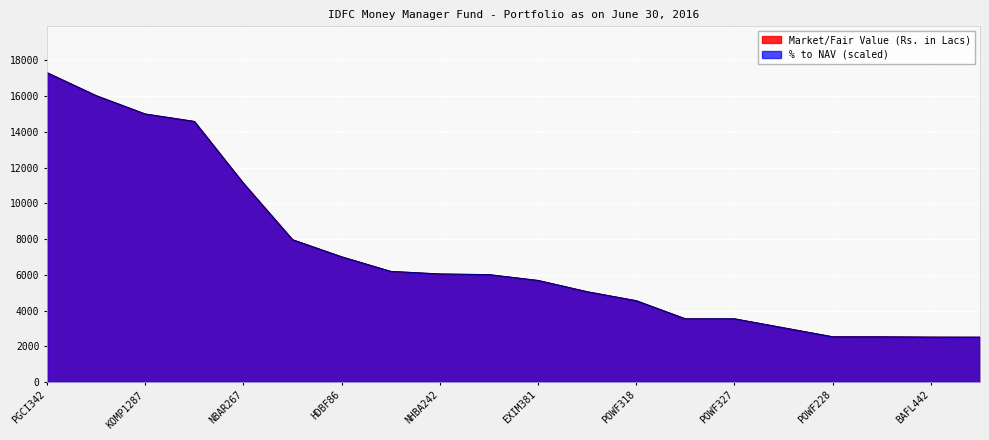

Does the chart display data point markers on the line(s)?

No